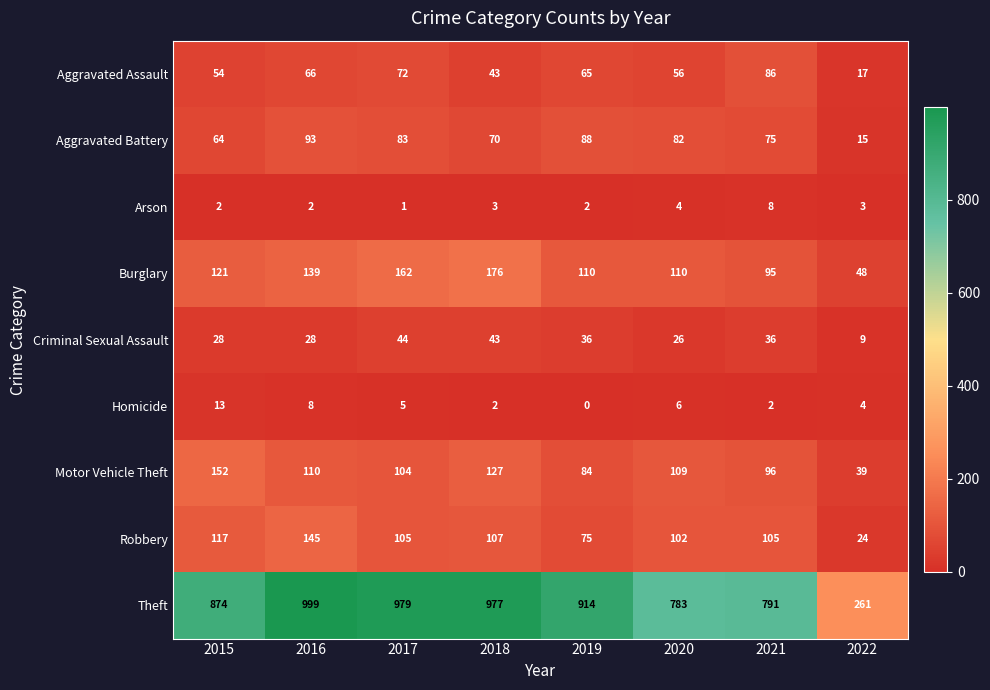

Where is Aggravated Battery nearest to the value 54?

2015